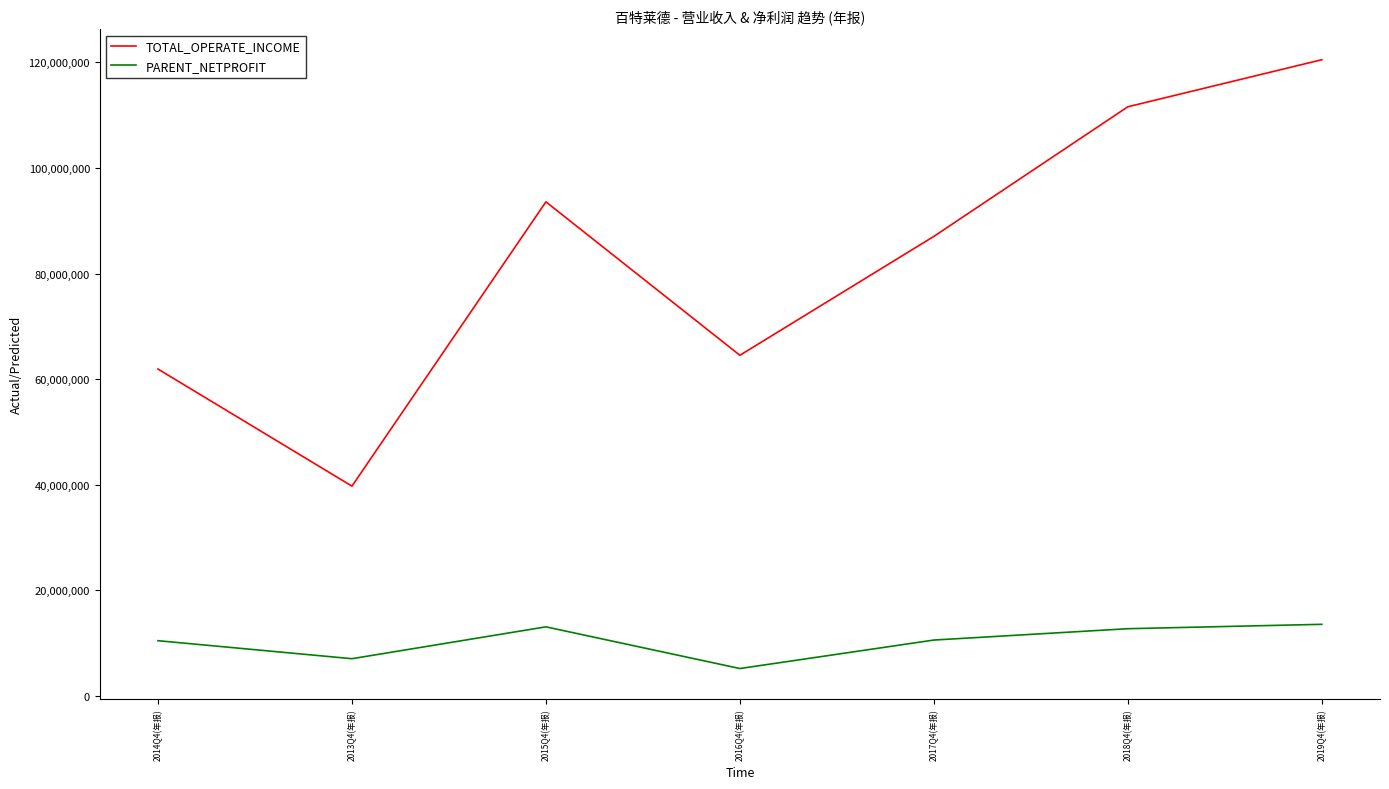

What are all the series names shown in the legend?

TOTAL_OPERATE_INCOME, PARENT_NETPROFIT